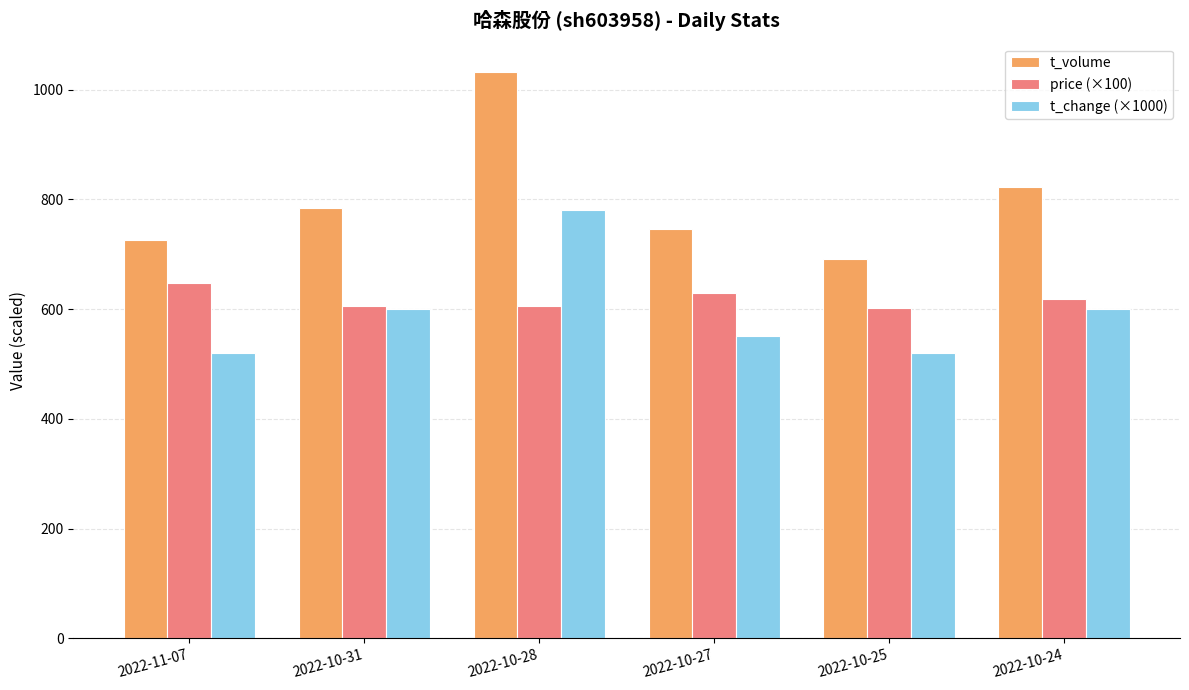

What is the spread (max minus min) of values at 2022-10-24?

222